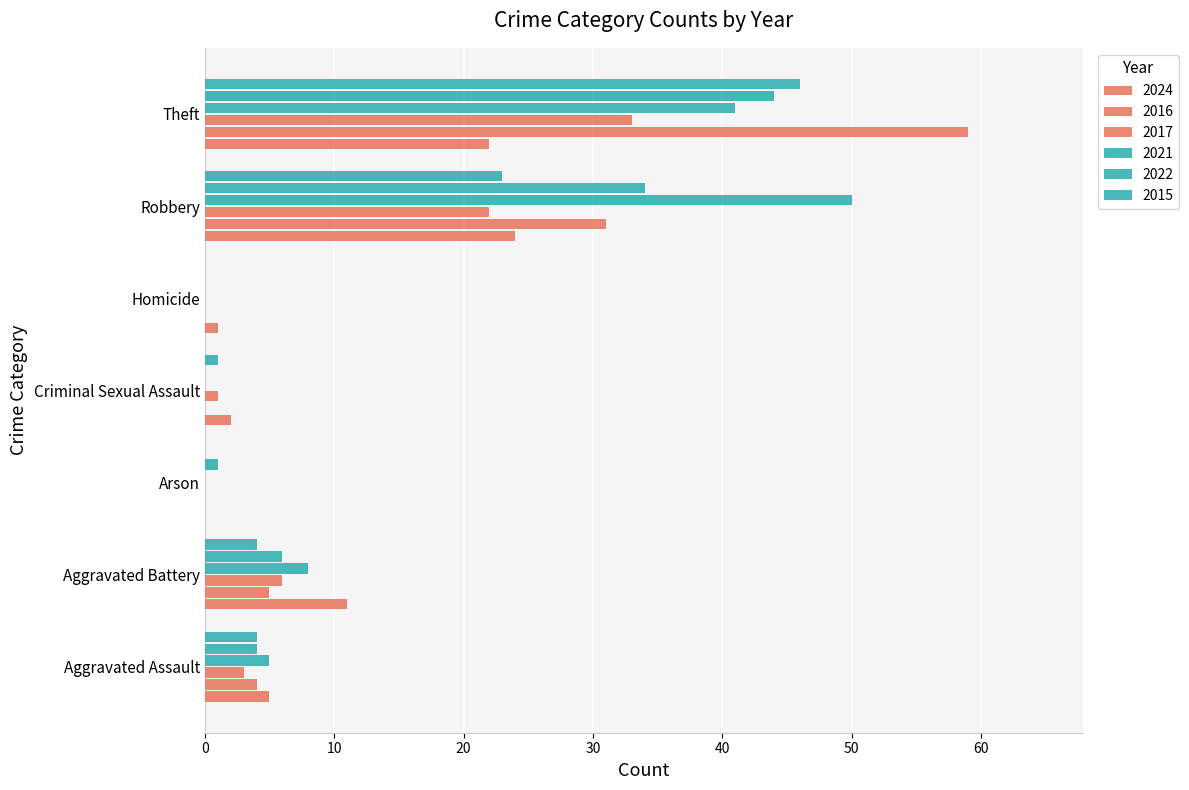

How many series are shown in this chart?

6